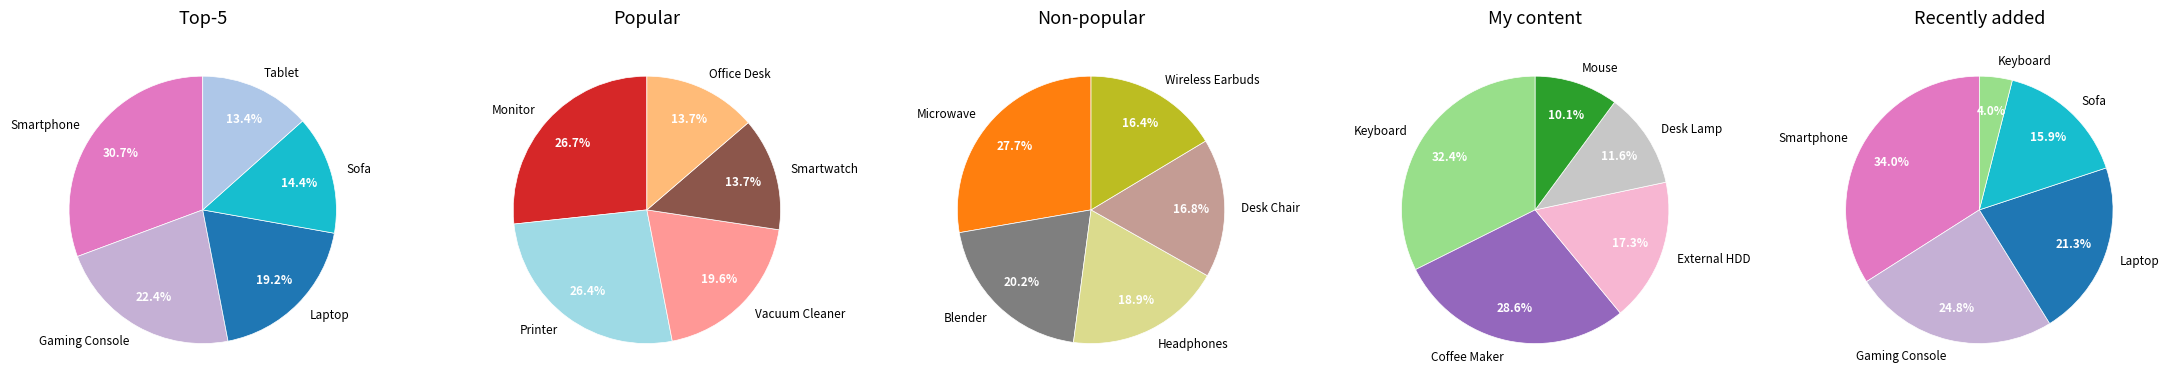

Between Mouse and Vacuum Cleaner, which is larger?

Vacuum Cleaner